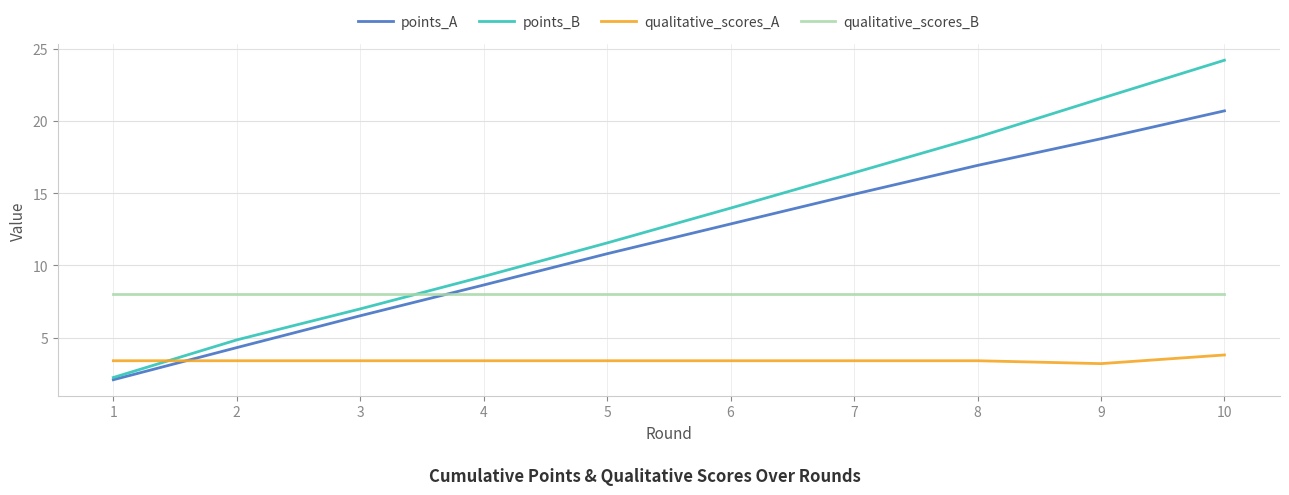

Which series has the largest range (max minus min)?

points_B